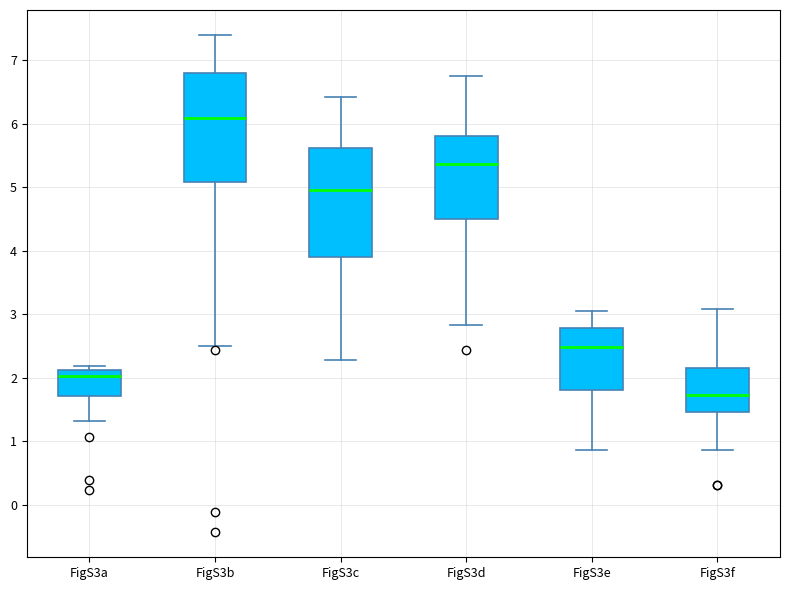

Reading left to right, read every box against the y-axis: the position of its median line, the range the box covers, and the ends of its whiskers. The values are not printed on the chart, so give them approximately, as read against the axis.

FigS3a: median 2.0, box 1.7 to 2.1, whiskers 1.3 to 2.2
FigS3b: median 6.1, box 5.1 to 6.8, whiskers 2.5 to 7.4
FigS3c: median 5.0, box 3.9 to 5.6, whiskers 2.3 to 6.4
FigS3d: median 5.4, box 4.5 to 5.8, whiskers 2.8 to 6.7
FigS3e: median 2.5, box 1.8 to 2.8, whiskers 0.9 to 3.1
FigS3f: median 1.7, box 1.5 to 2.2, whiskers 0.9 to 3.1